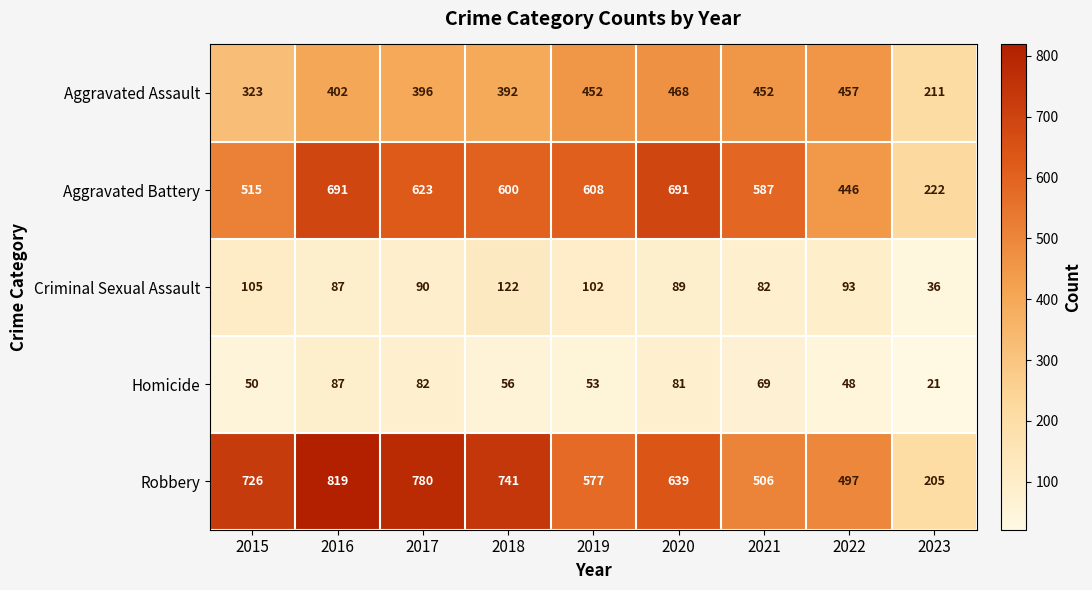

What is the sum of the Robbery values at 2018 and 2015?

1467